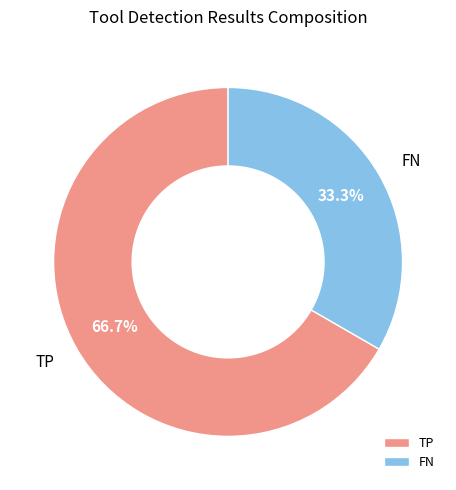

What is the ratio of the value at TP to the value at FN?

2.0